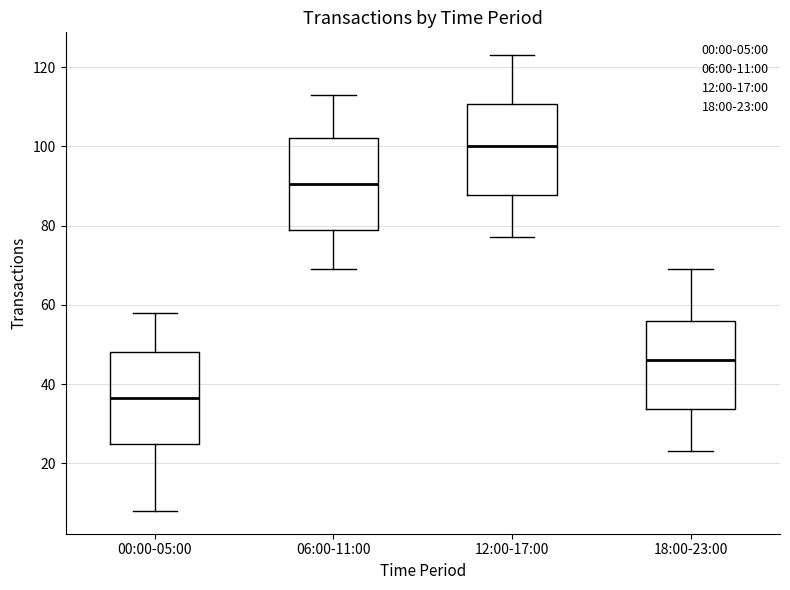

Reading left to right, transcribe this box plot: for each box, give where its median line is, the range the box spans, and where its two whiskers end, as read against the y-axis. The values are not printed on the chart, so give them approximately, as read against the axis.

00:00-05:00: median 36, box 26 to 48, whiskers 8 to 58
06:00-11:00: median 90, box 80 to 102, whiskers 70 to 114
12:00-17:00: median 100, box 88 to 110, whiskers 78 to 124
18:00-23:00: median 46, box 34 to 56, whiskers 24 to 70